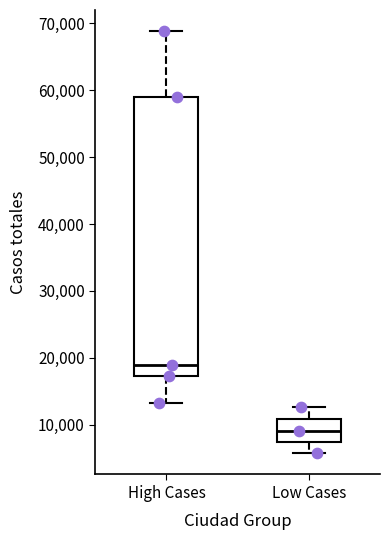

Where is the upper edge of the box for Low Cases on the y-axis? The values are not printed on the chart, so give them approximately, as read against the axis.

11000